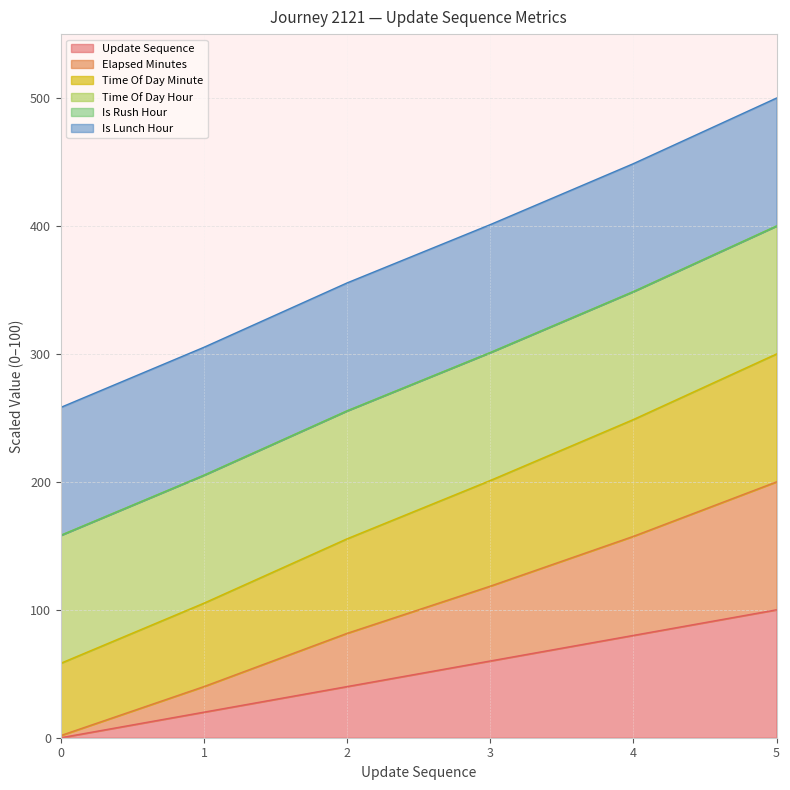

What is the value of the elapsed_minutes point at the 1st from the left?

1.7